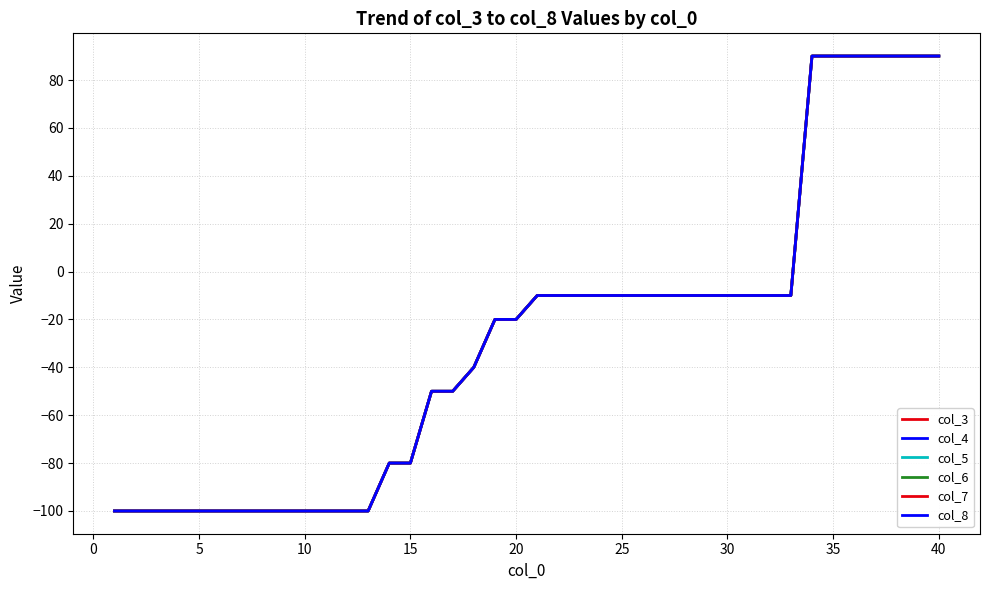

What is the maximum value for col_7?

90